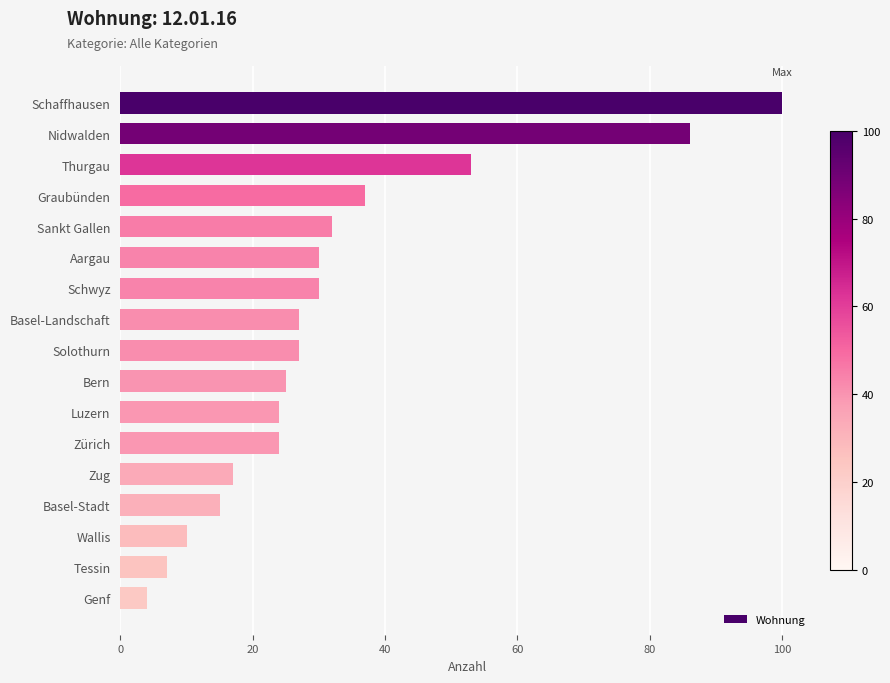

How many bars are there in total?

17